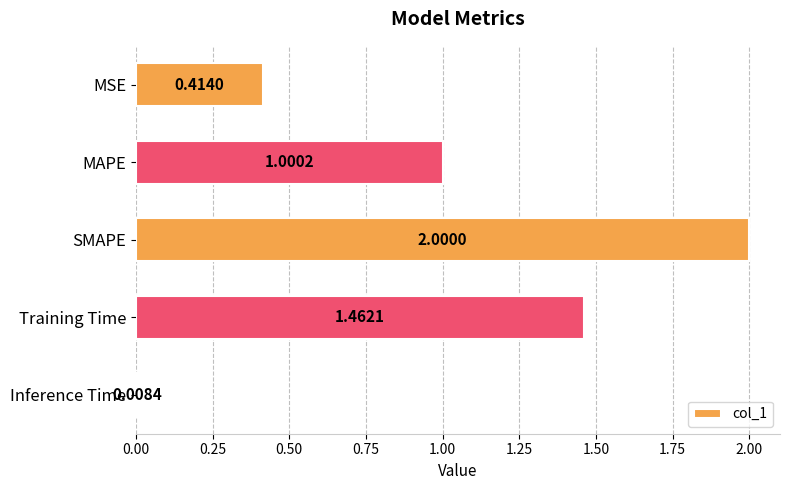

Are the bars horizontal?

Yes